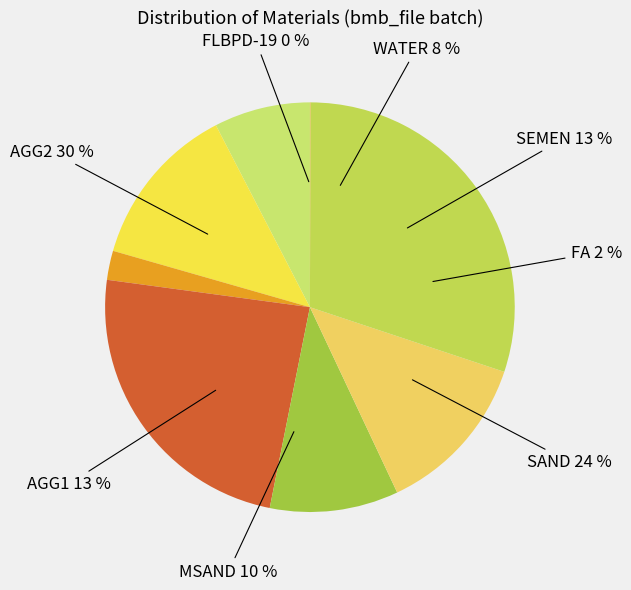

To the nearest percent, what portion does AGG1 represent?

13%